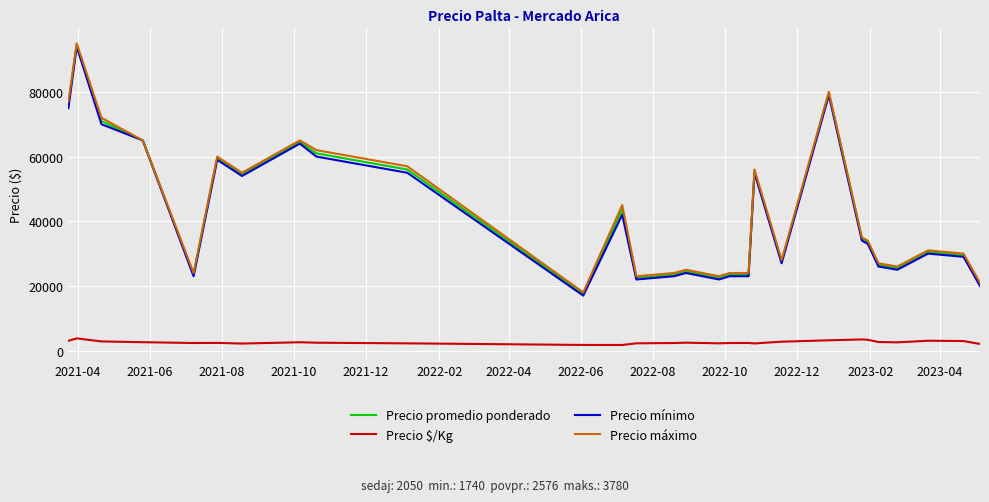

What is the lowest value of the Precio máximo series?

18000